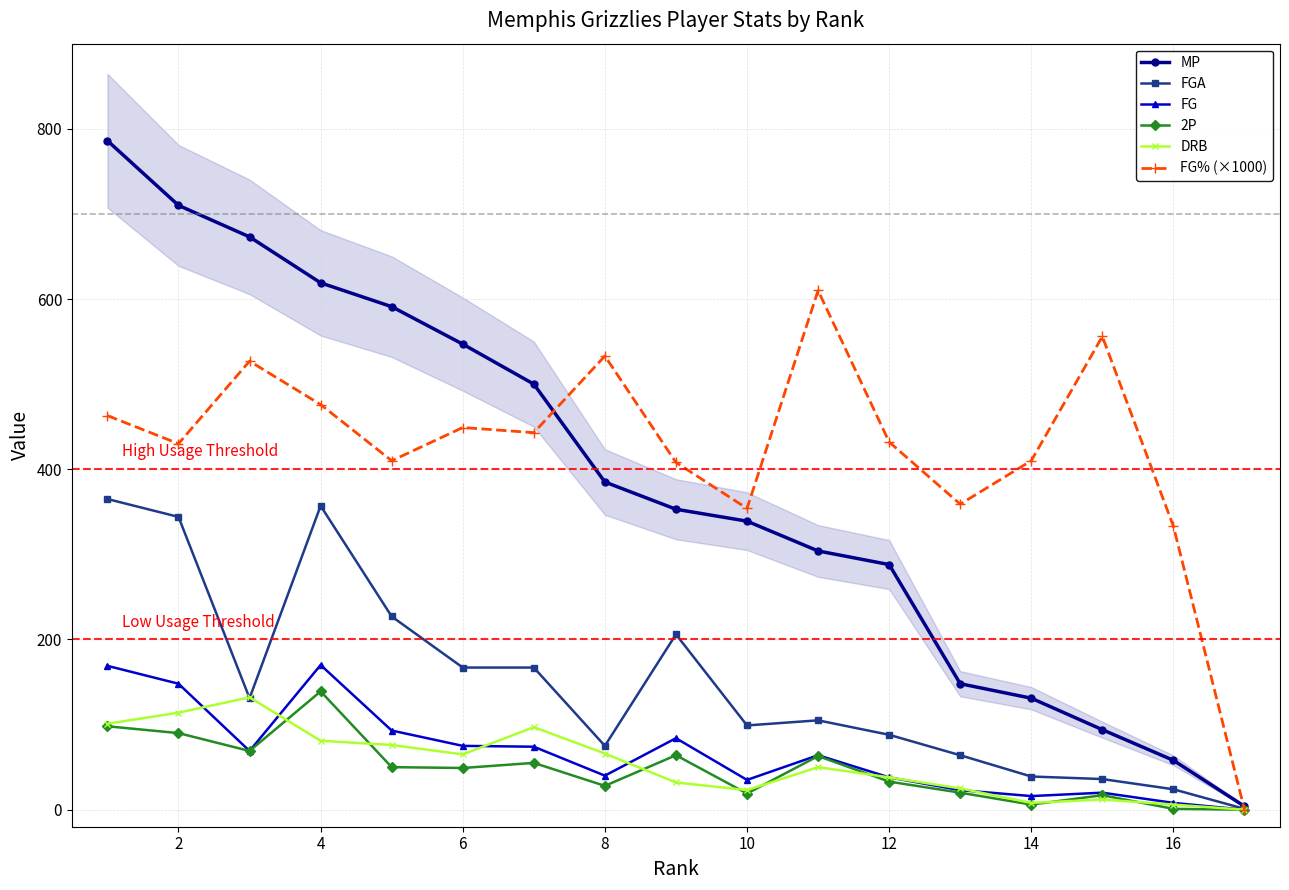

True or false: MP and FGA cross at least once.

False